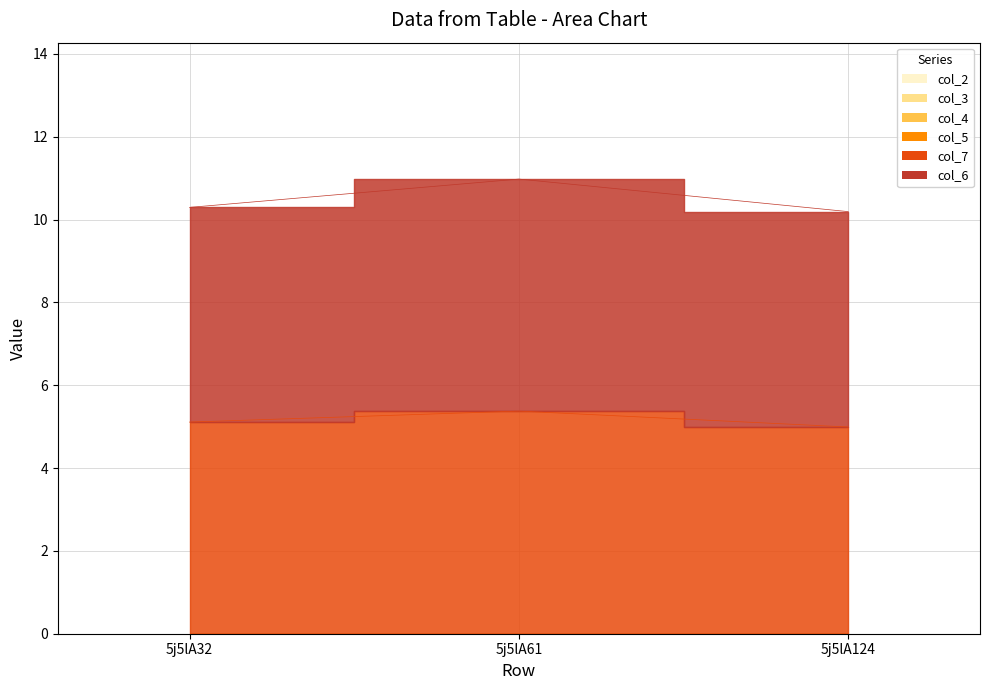

Which label corresponds to the smallest value in the chart?

5j5lA32